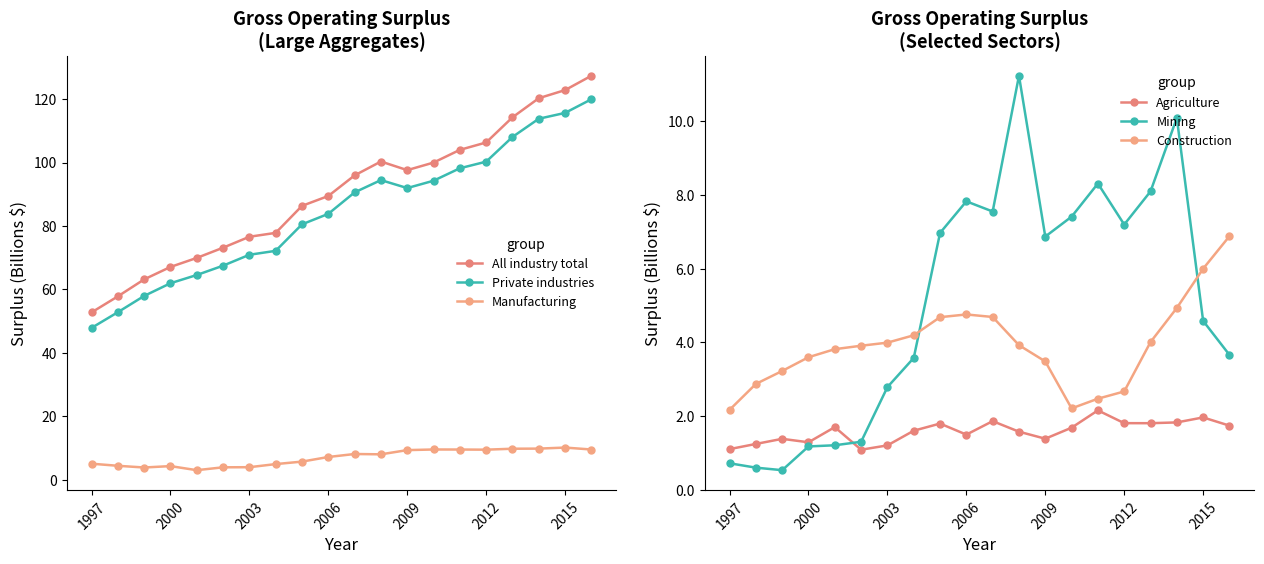

At how many categories does at least one series exceed 58?

18